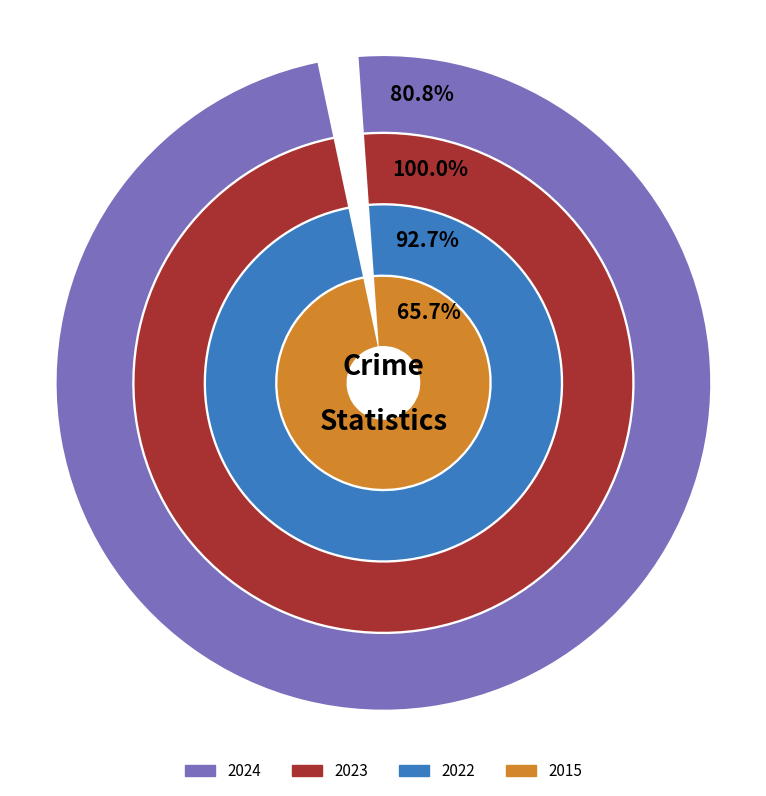

Does Aggravated Battery account for over 50% of the chart?

No